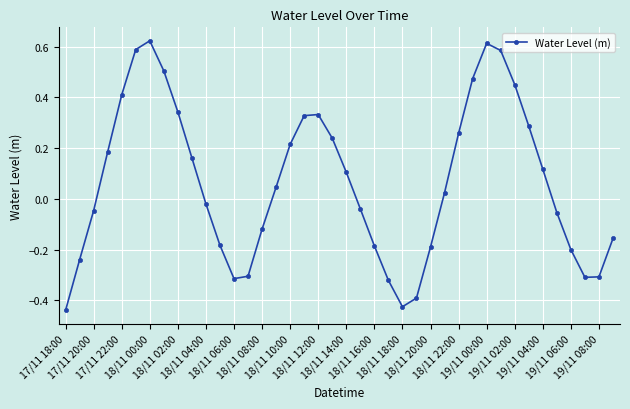

True or false: there are more than 0 points higher than both neighbors.

True